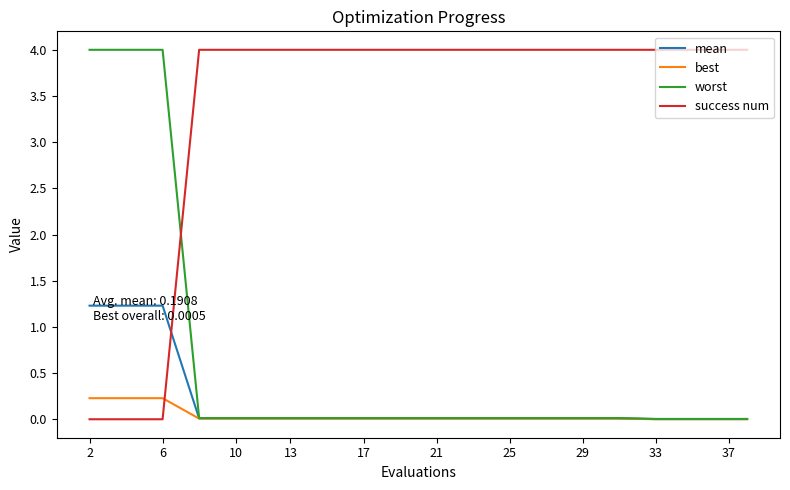

How many lines are shown in the chart?

4